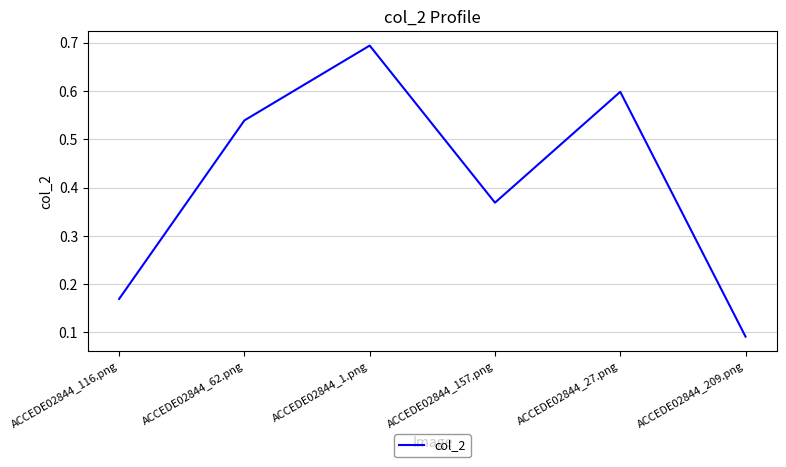

What position from the right is ACCEDE02844_157.png?

3